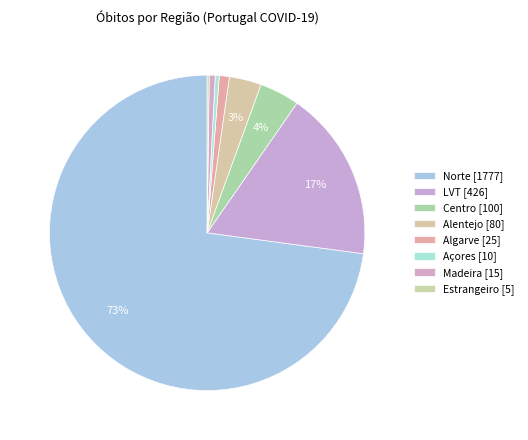

To the nearest percent, what is the combined percentage of LVT and Alentejo?

21%